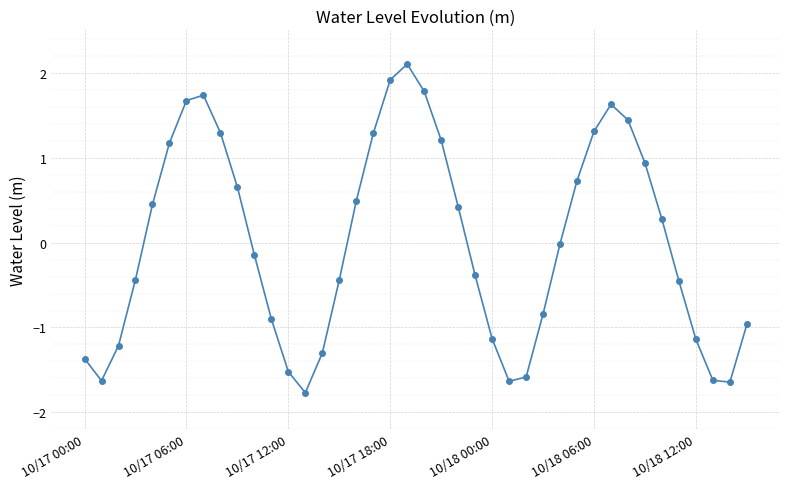

What is the difference between the second highest and minimum values?

3.7